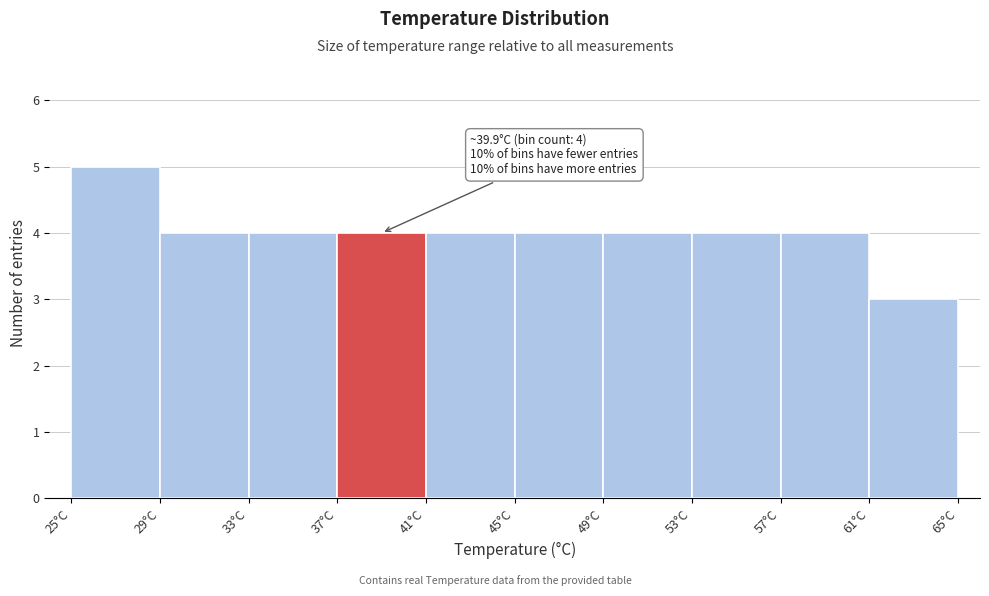

Which range on the x-axis has the tallest bar?

25 to 29